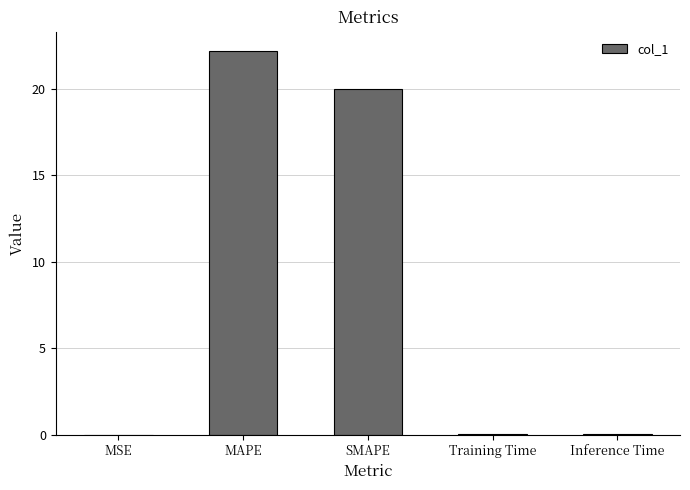

What is the sum of all values?

42.2